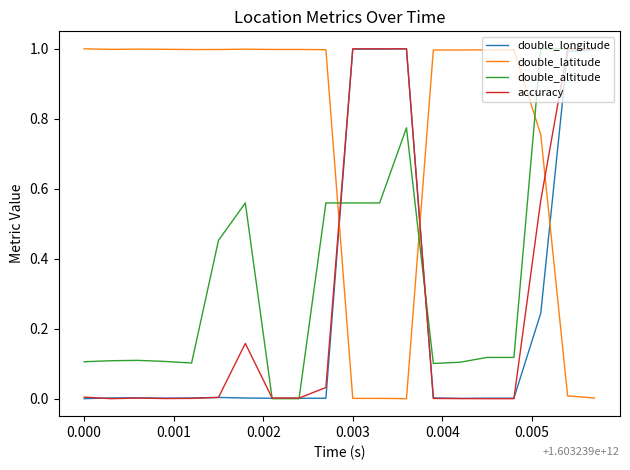

Which series has the largest total across all categories?

double_latitude